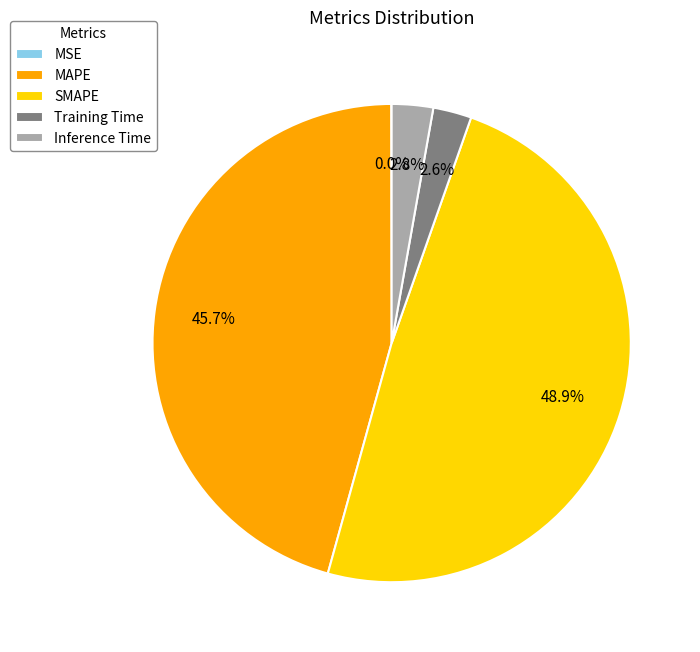

Is Training Time the majority of the pie?

No